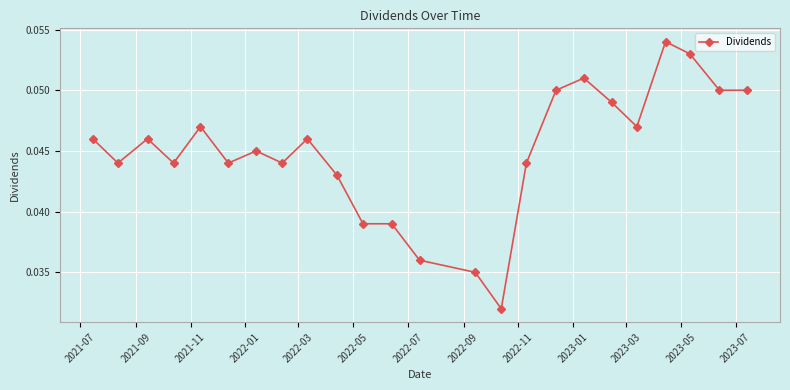

What is the sum of all values?

1.1